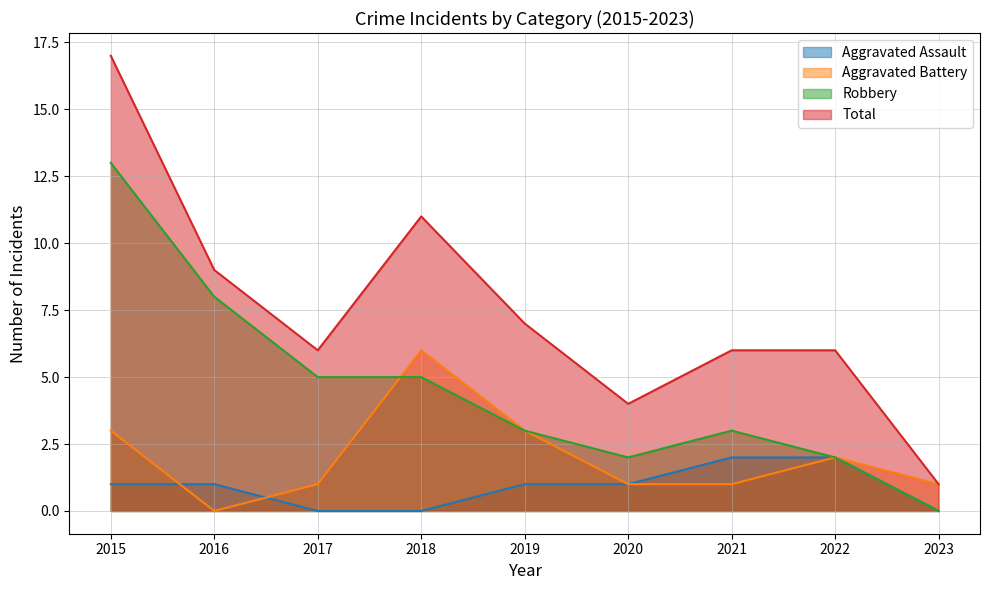

Is it true that Total equals 1 at 2023?

True